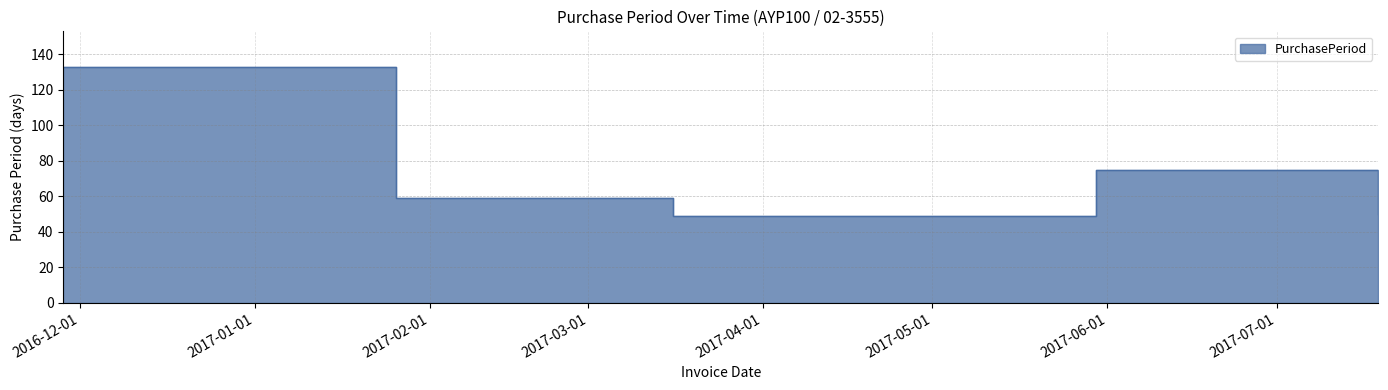

What position from the right is 2017-07-19?

1